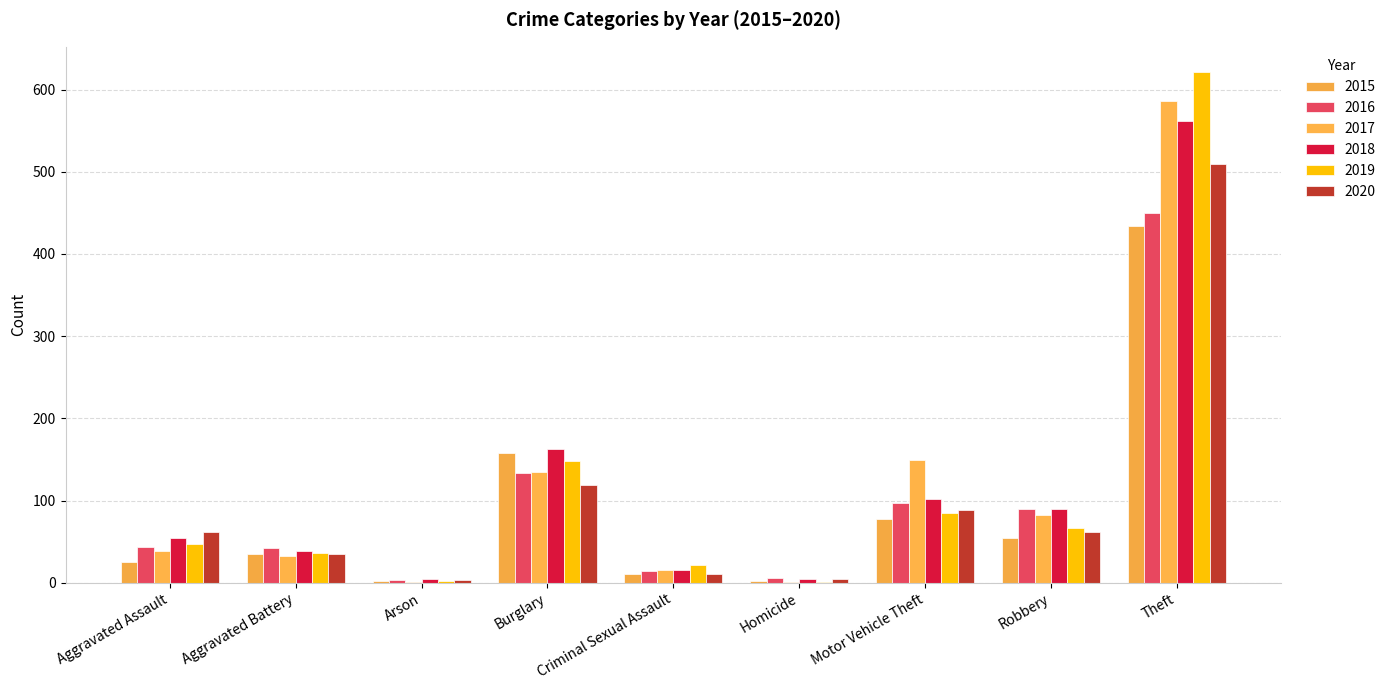

Count the number of categories in the chart.

9